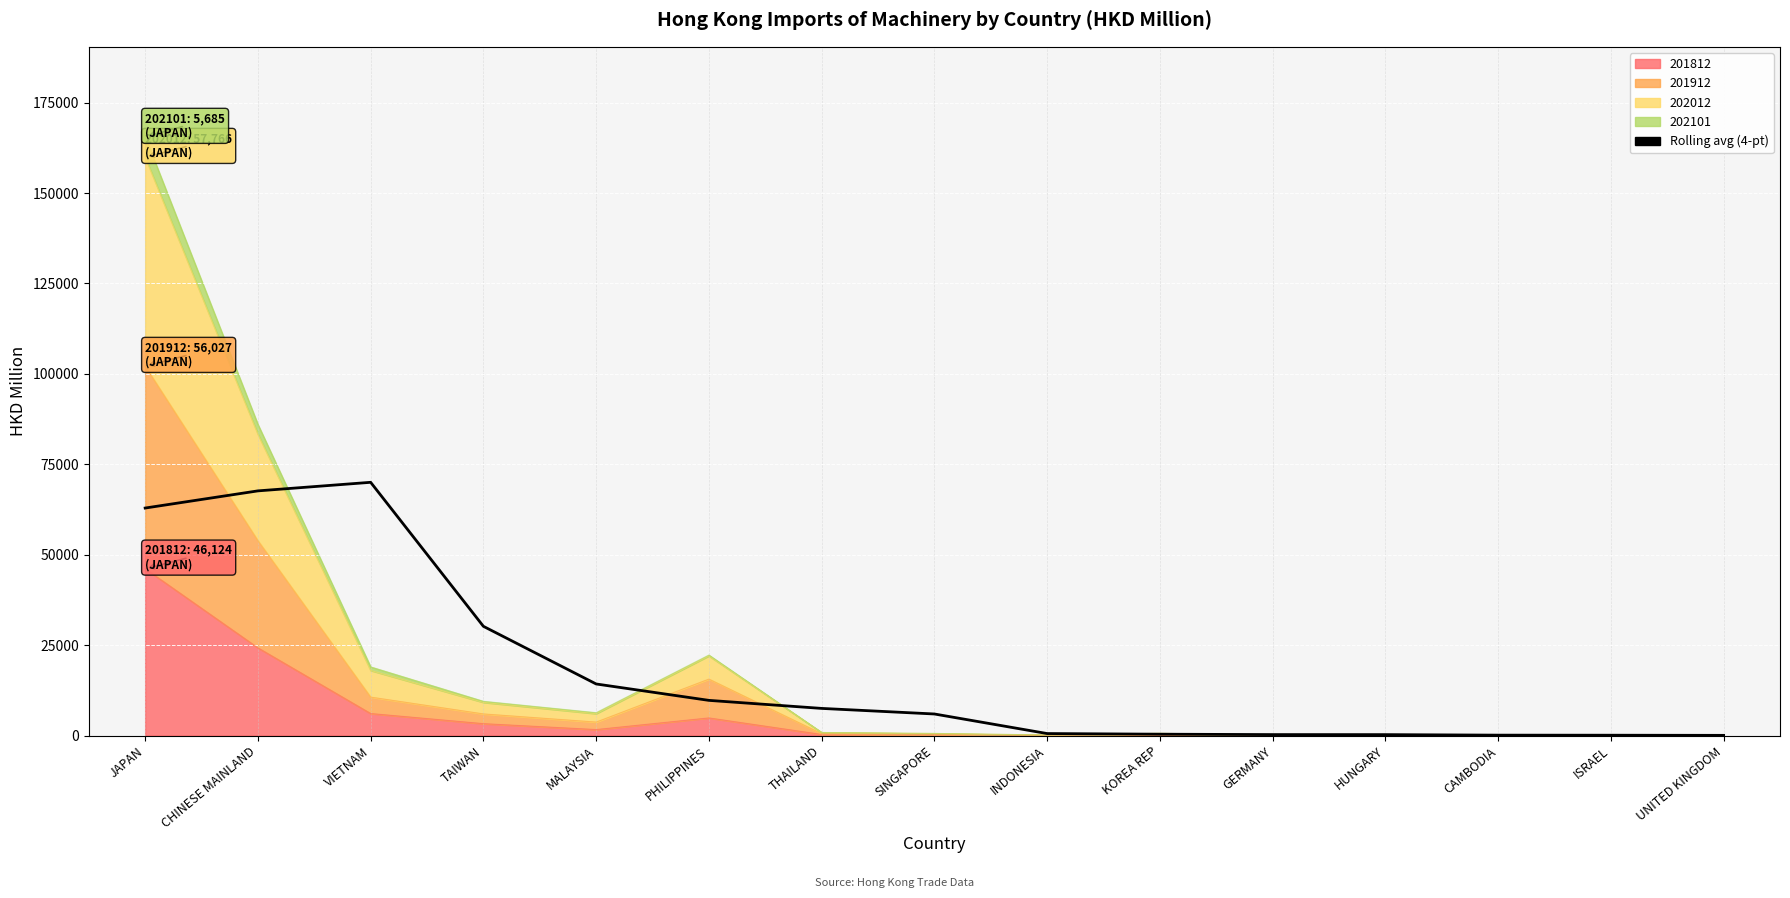

How many data points does each series have?

15